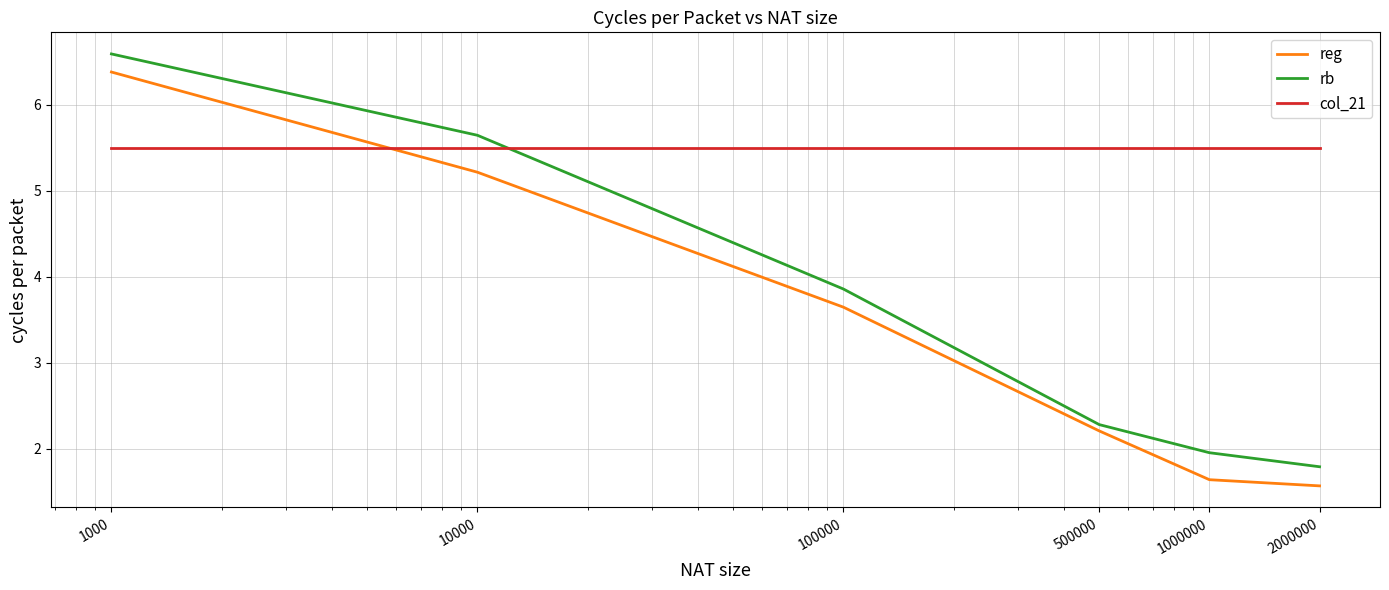

What is the highest value of the col_21 series?

5.5